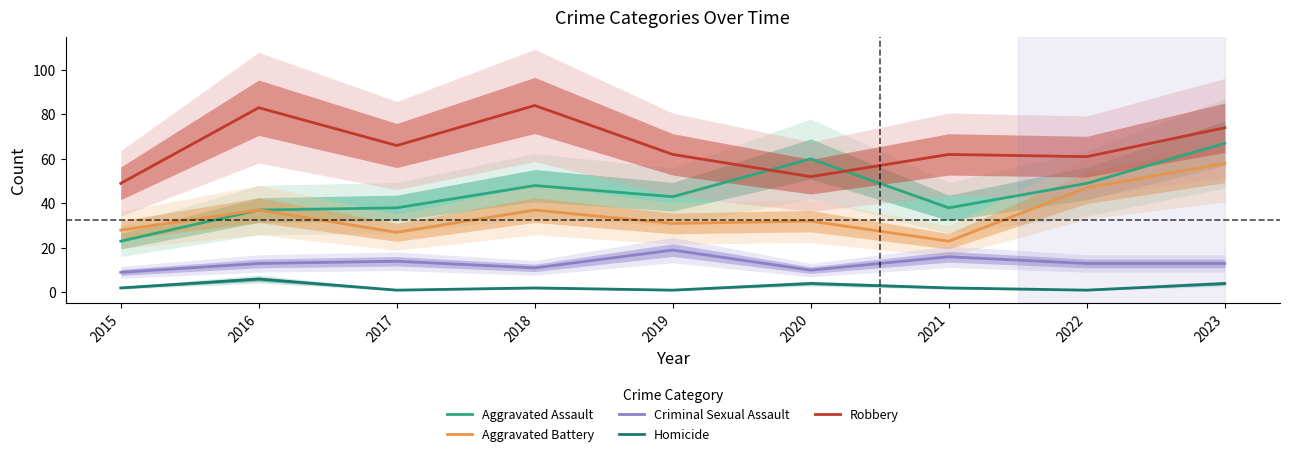

Rank the series at 2017 from highest to lowest value.

Robbery, Aggravated Assault, Aggravated Battery, Criminal Sexual Assault, Homicide